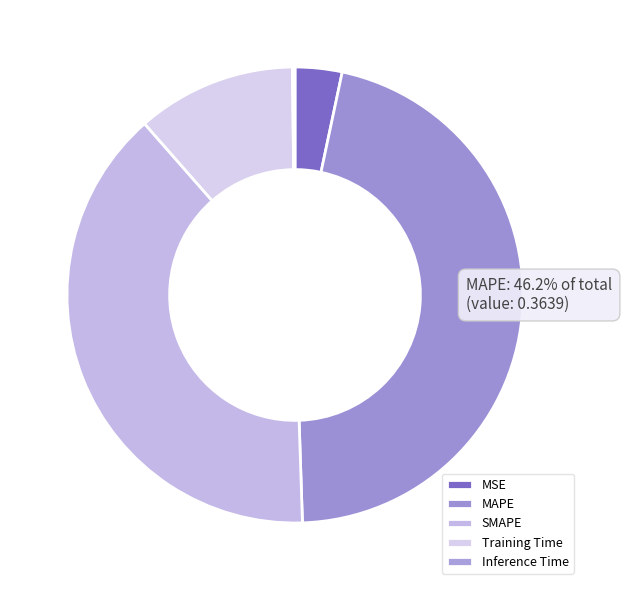

Rank the categories by value from lowest to highest.

Inference Time, MSE, Training Time, SMAPE, MAPE